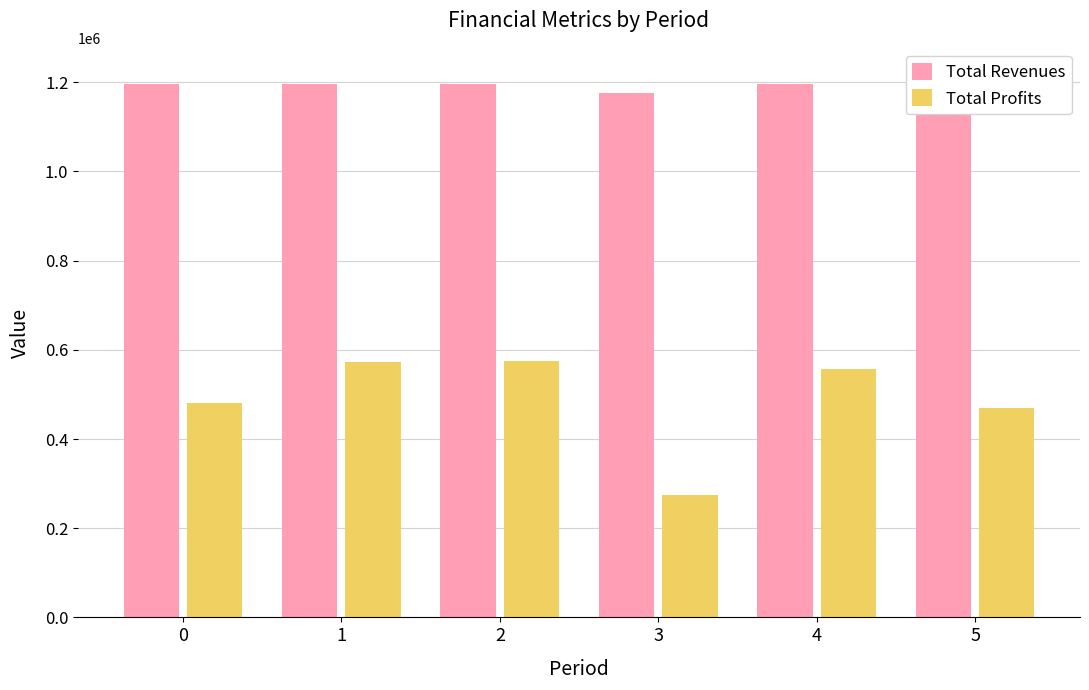

True or false: Total Profits has a value of 573045.7 at 1.

True